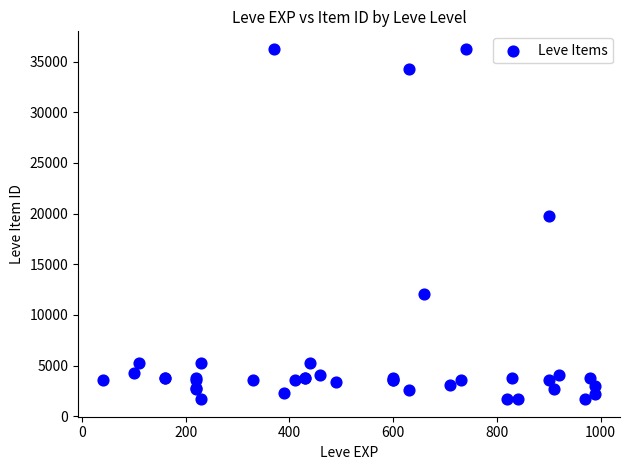

What Y value in the scatter plot is closest to 18967?

19744